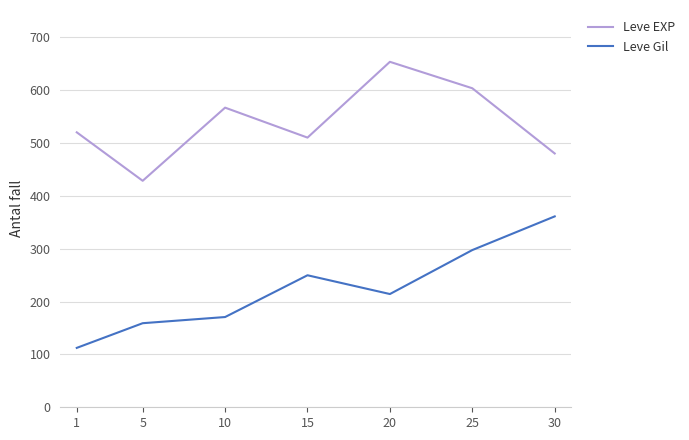

At which label is Leve Gil closest to 236?

15